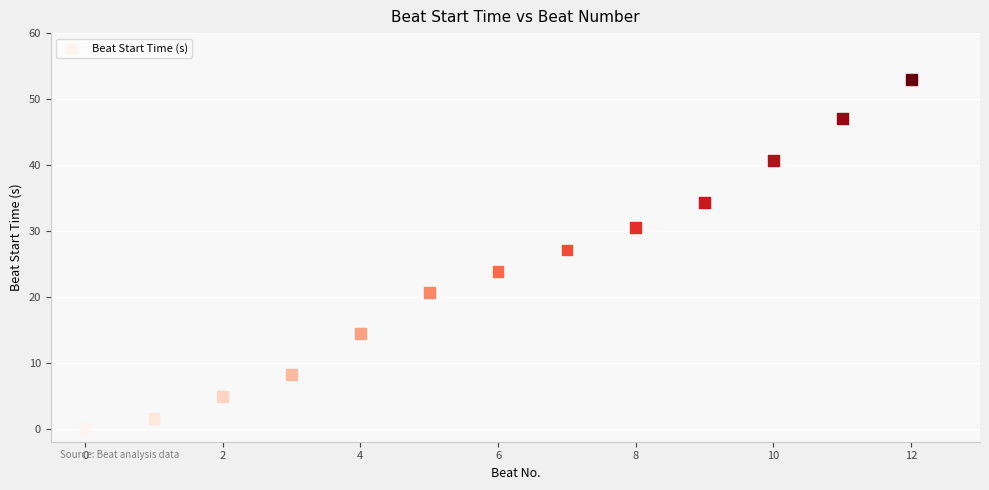

What Y value in the scatter plot is closest to 26?

27.1